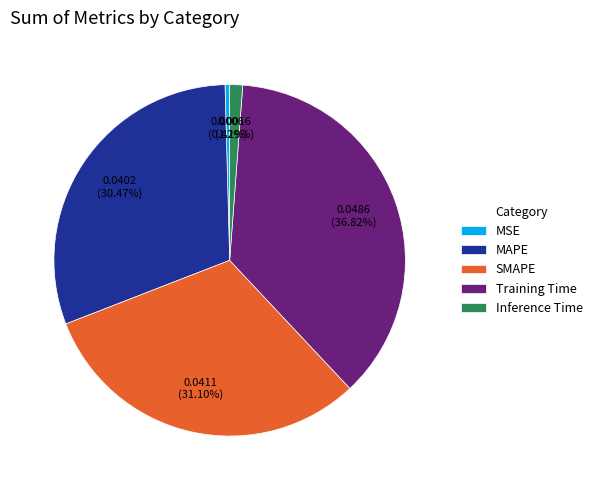

Do MSE and Inference Time together represent more than half of the pie?

No